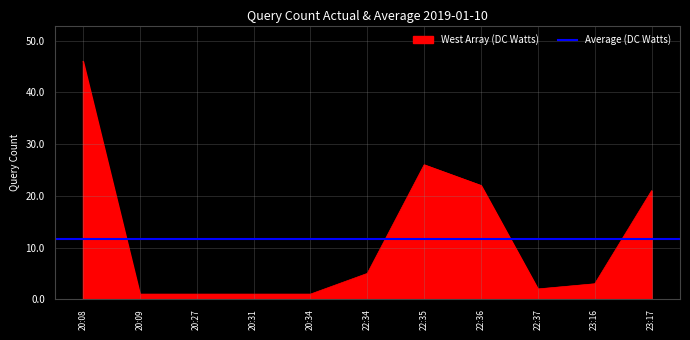

Does the chart display data point markers on the line(s)?

No